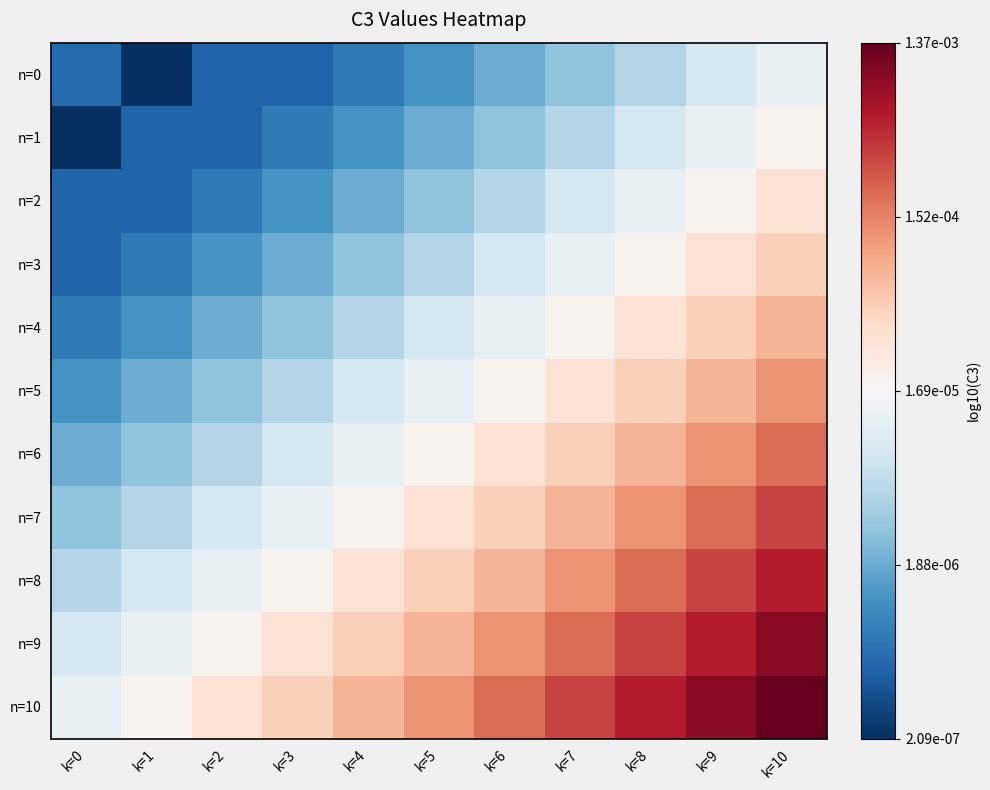

At how many categories does at least one series exceed -4?

6